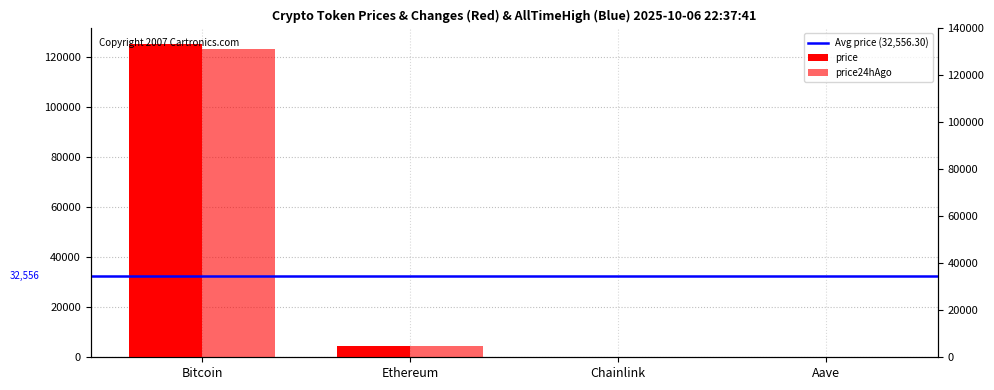

The price series shows 74620.9 at Bitcoin. True or false?

False